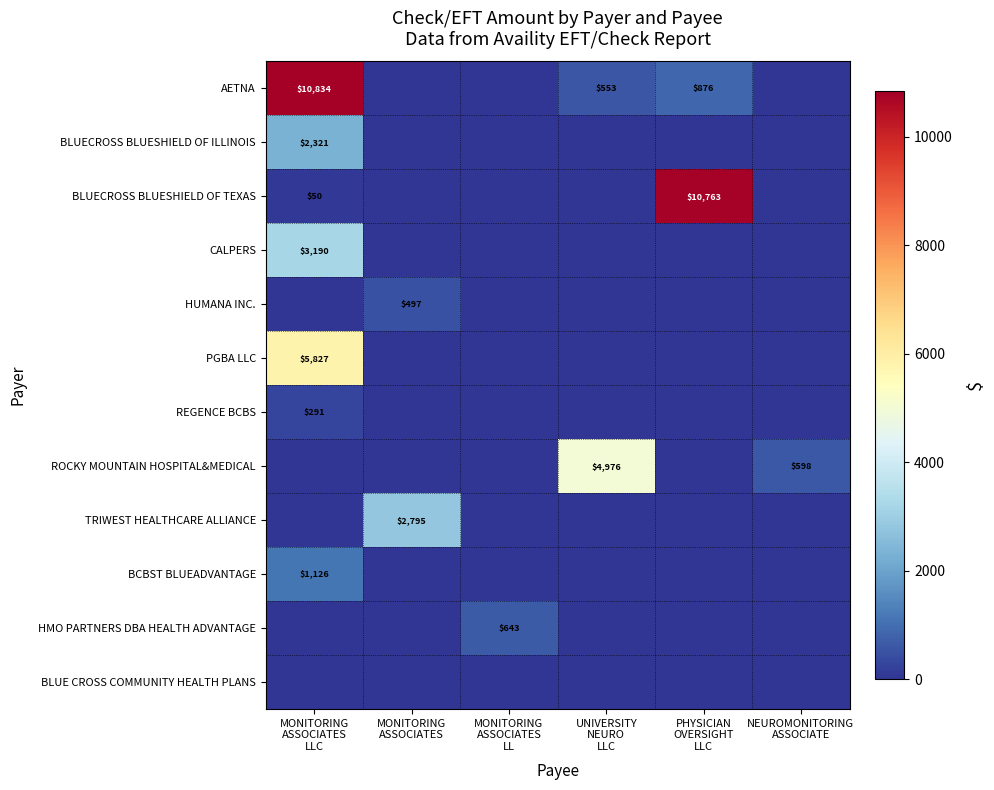

At how many categories does at least one series exceed 2158?

4